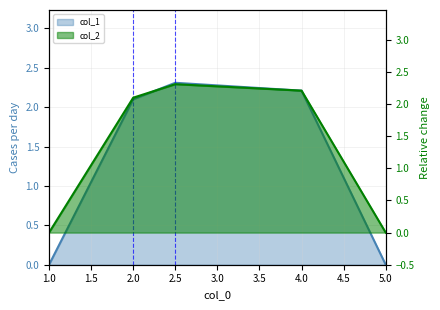

What is the difference between the col_2 values at 1 and 4?

2.2